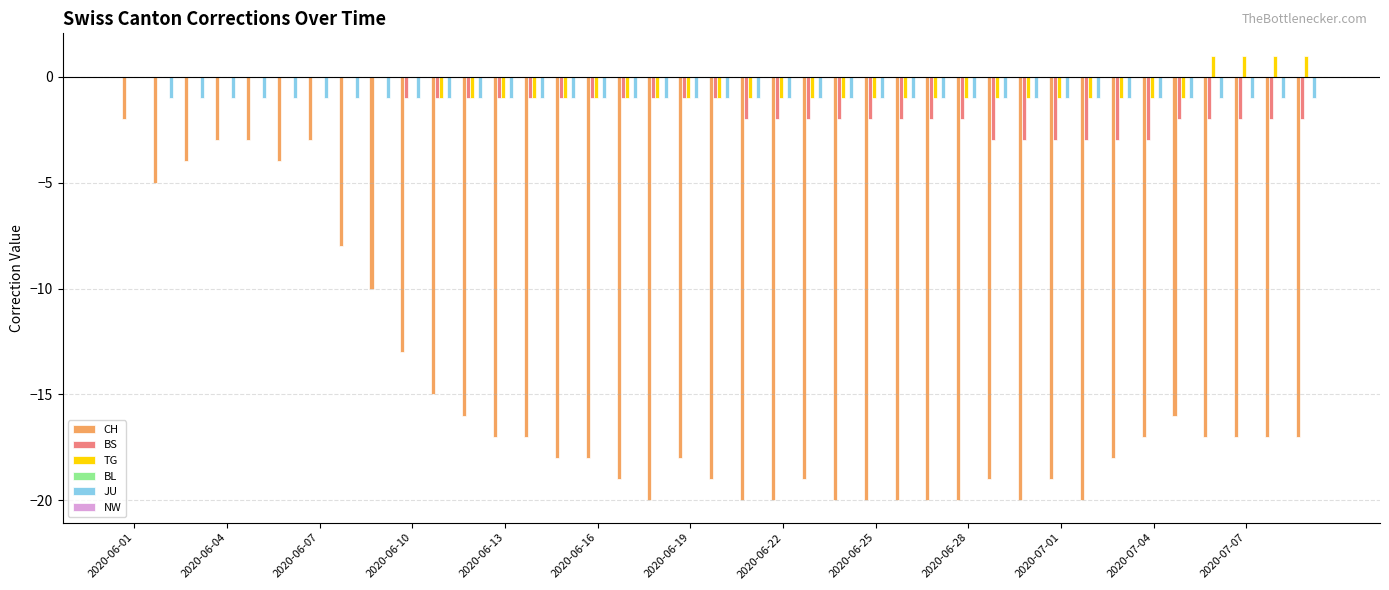

What is the sum of all TG values?

-21